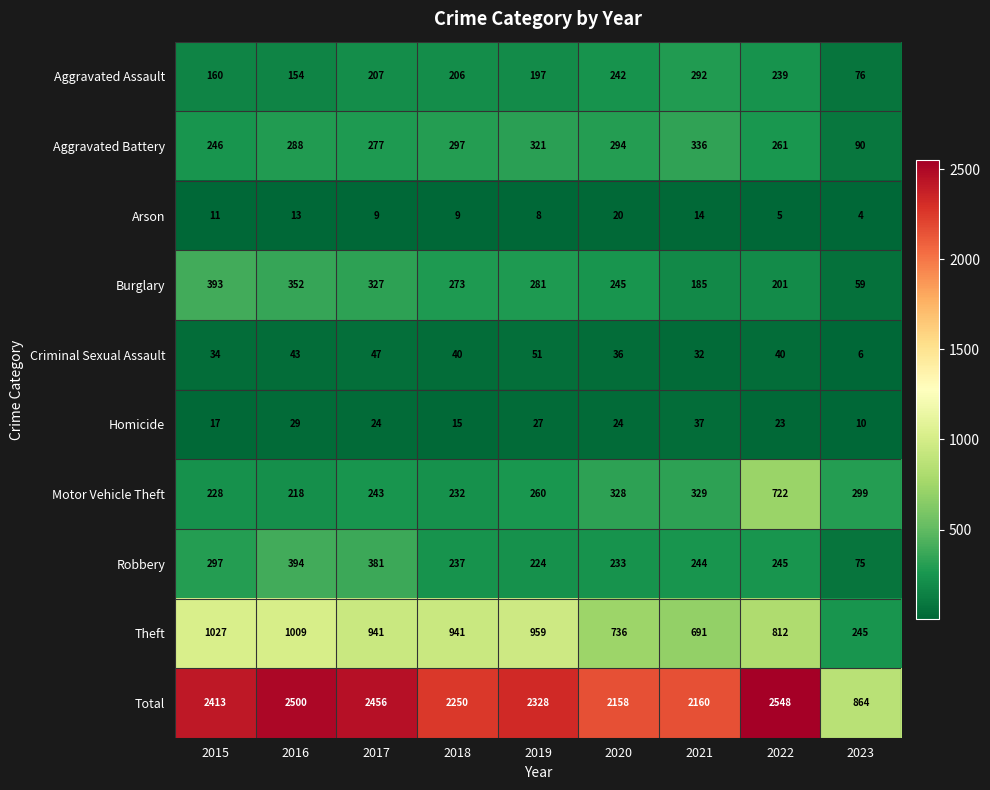

True or false: Criminal Sexual Assault has a value of 51 at 2019.

True